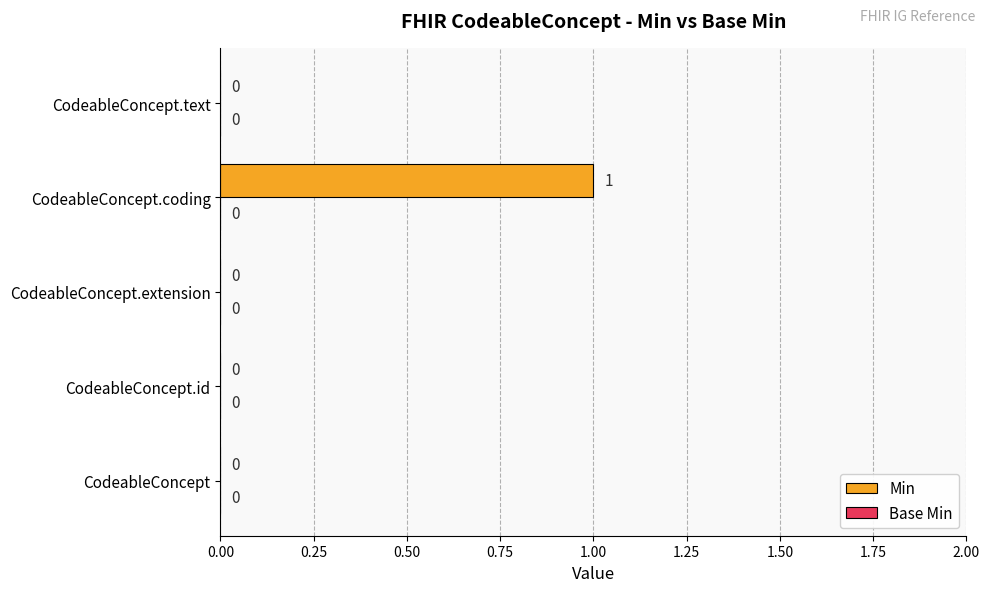

Reading top to bottom, list all the values displayed in this chart.

CodeableConcept.text=0	CodeableConcept.coding=1	CodeableConcept.extension=0	CodeableConcept.id=0	CodeableConcept=0